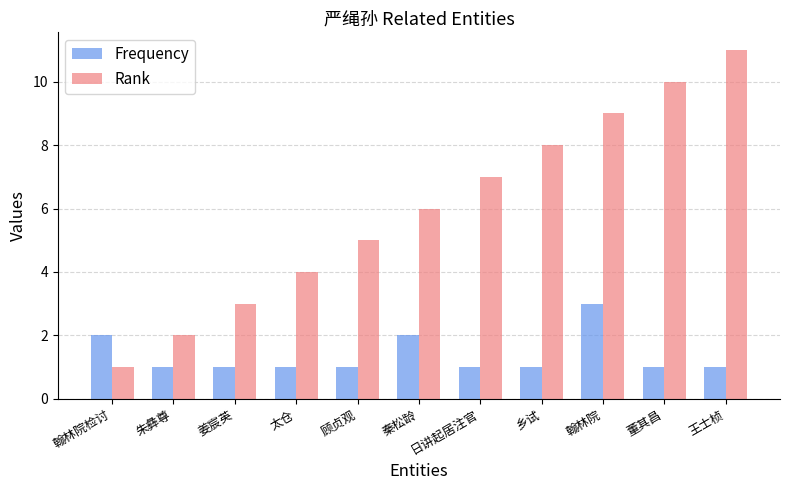

What is the greatest value displayed?

11